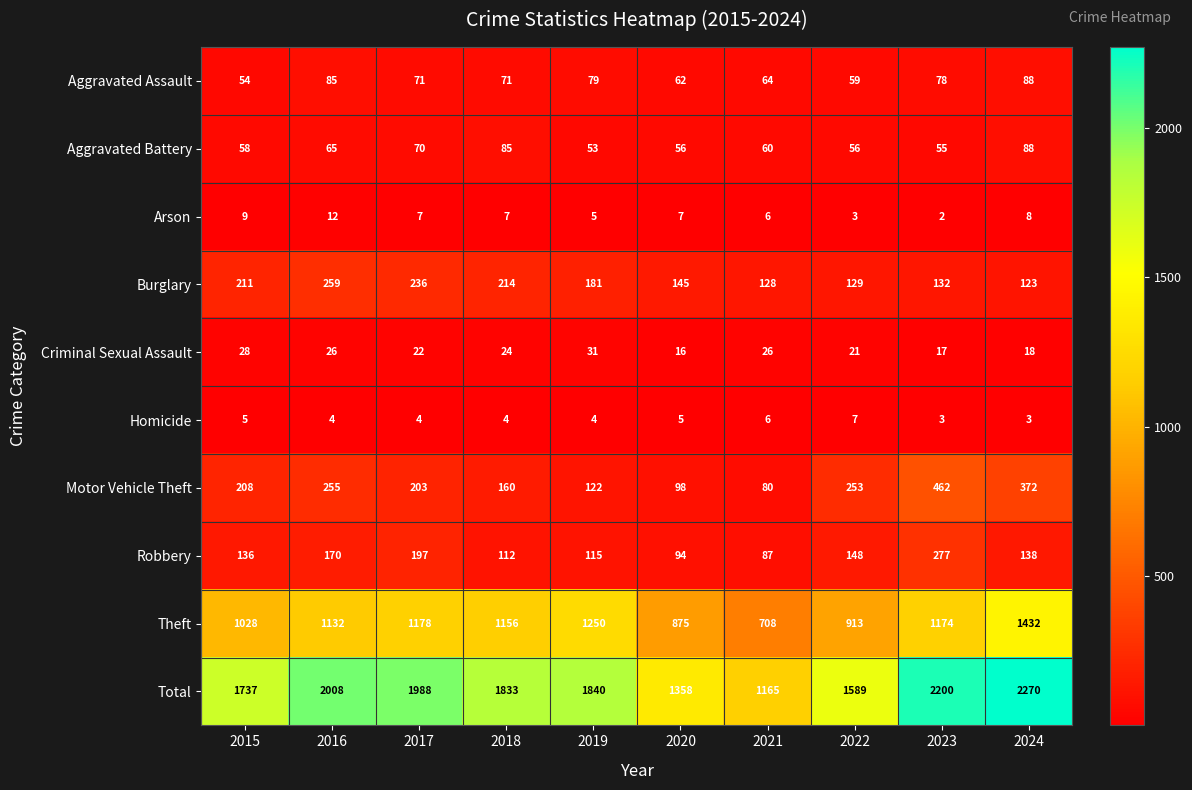

What is the difference between the Aggravated Assault values at 2016 and 2021?

21